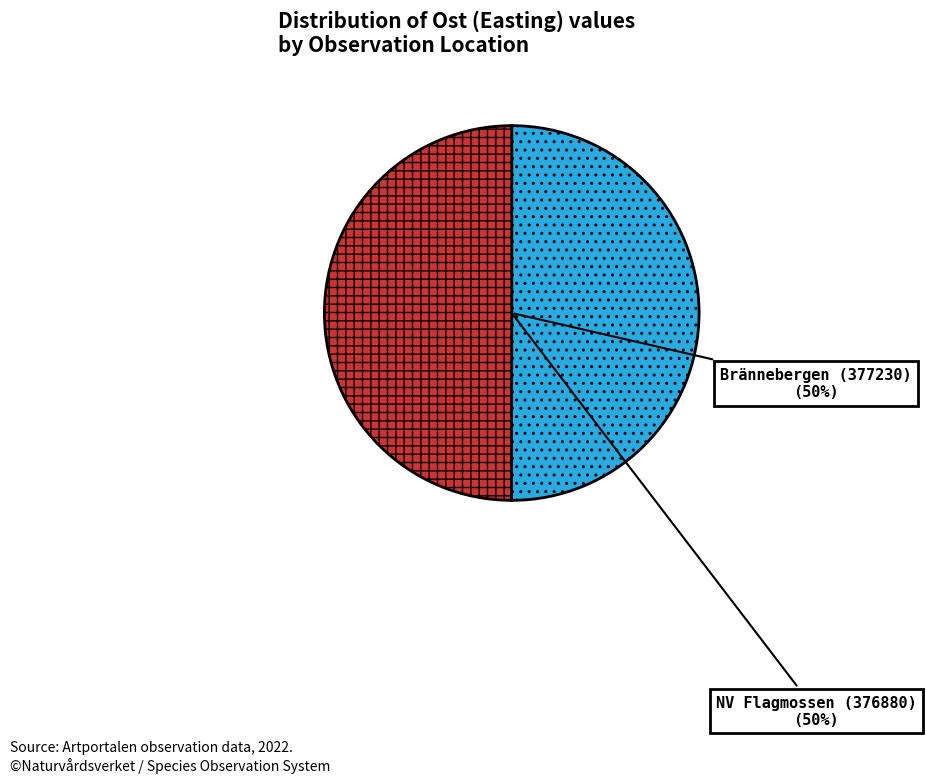

Do Brännebergen (377230) and NV Flagmossen (376880) together represent more than half of the pie?

Yes